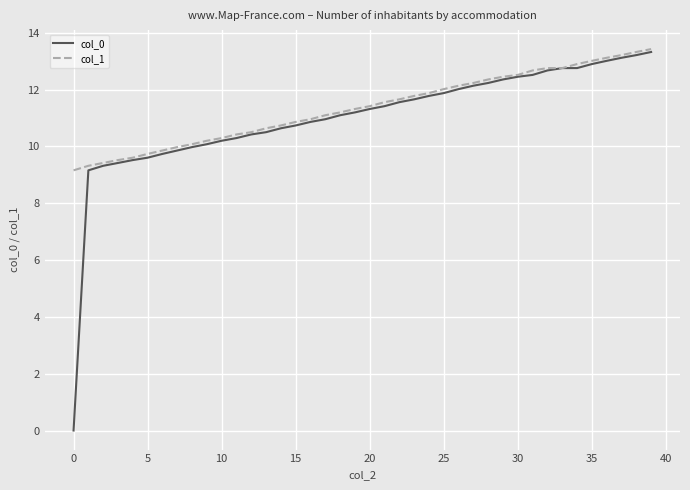

What is the minimum value for col_1?

9.2